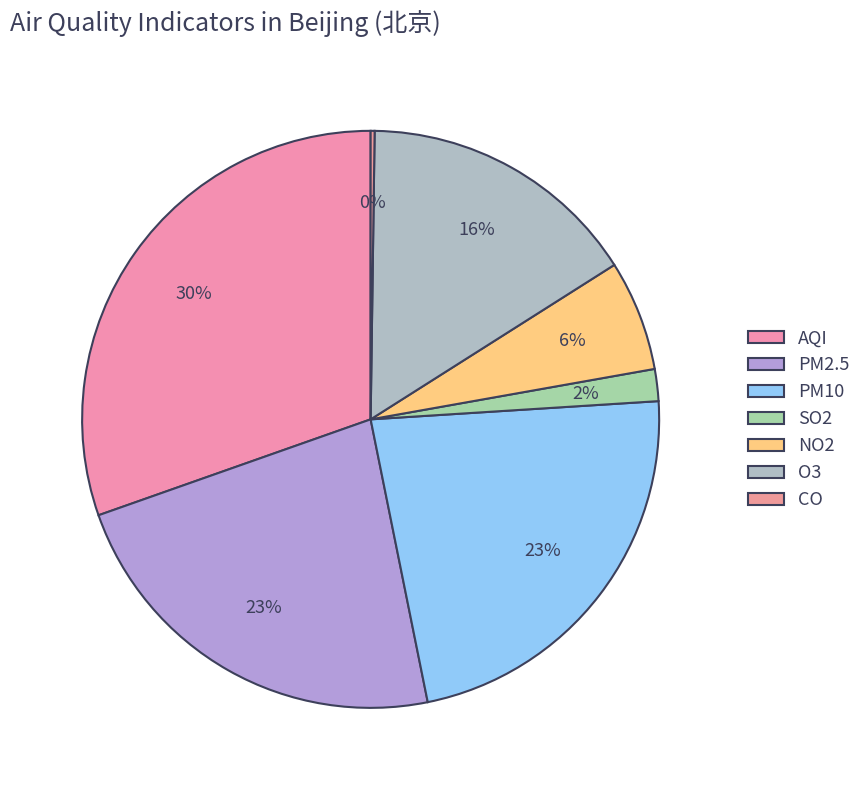

Rank the categories by value from highest to lowest.

AQI, PM10, PM2.5, O3, NO2, SO2, CO